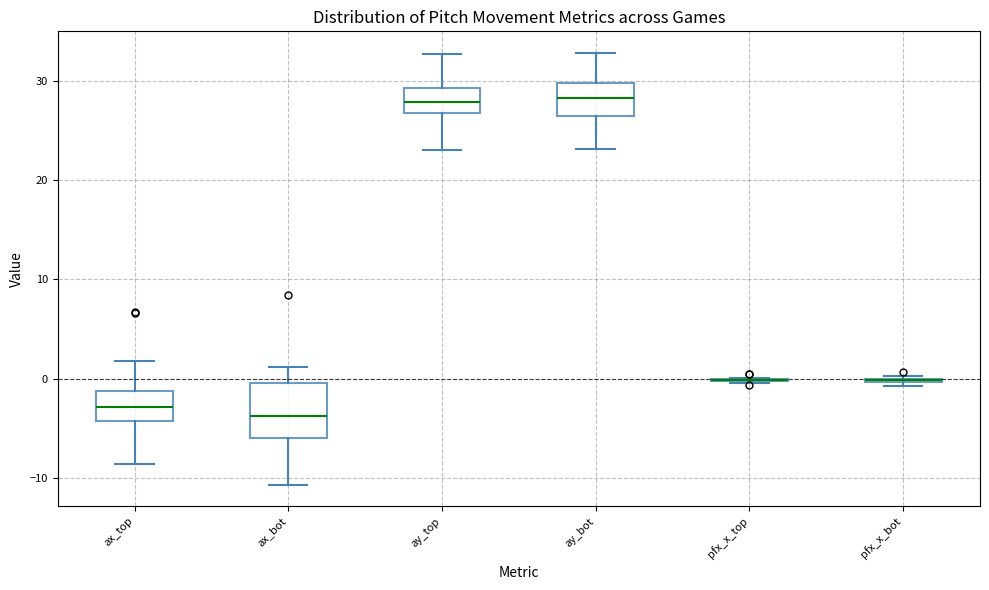

Reading left to right, read every box against the y-axis: the position of its median line, the range the box covers, and the ends of its whiskers. The values are not printed on the chart, so give them approximately, as read against the axis.

ax_top: median -3, box -4 to -1, whiskers -9 to 2
ax_bot: median -4, box -6 to 0, whiskers -11 to 1
ay_top: median 28, box 27 to 29, whiskers 23 to 33
ay_bot: median 28, box 26 to 30, whiskers 23 to 33
pfx_x_top: box collapsed to a line at 0, whiskers 0 to 0
pfx_x_bot: box collapsed to a line at 0, whiskers -1 to 0